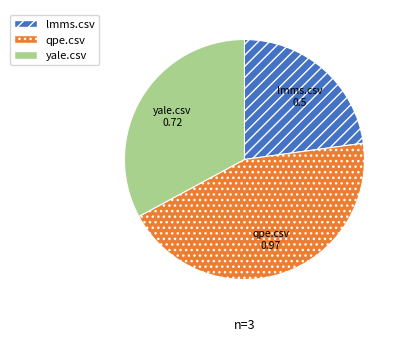

Which has a higher value, yale.csv or qpe.csv?

qpe.csv